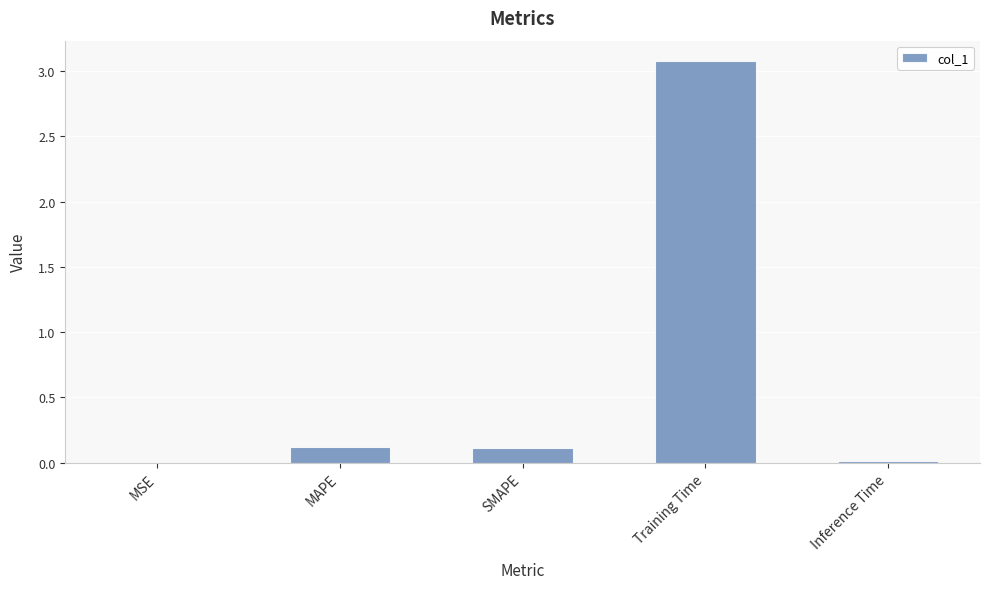

The chart shows a value of 0.0 at SMAPE. True or false?

False